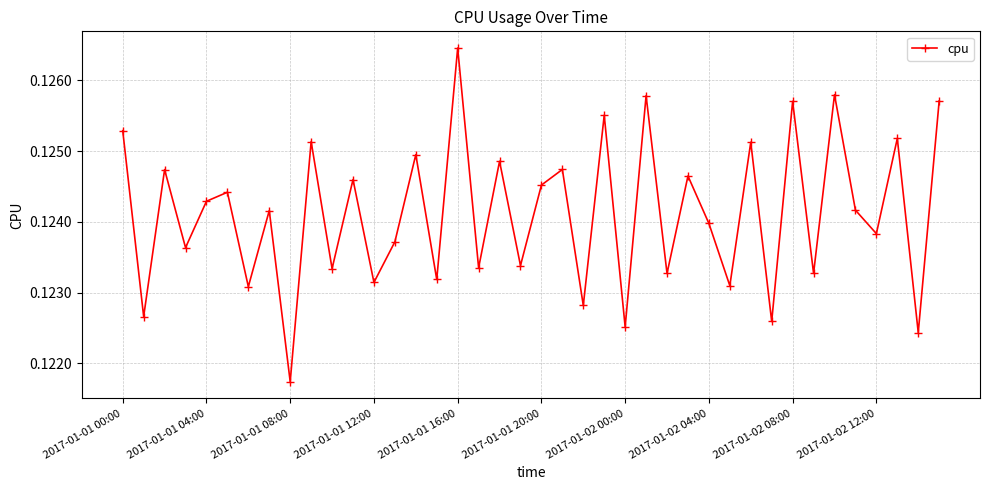

True or false: the data has more than 0 interior local peaks.

True